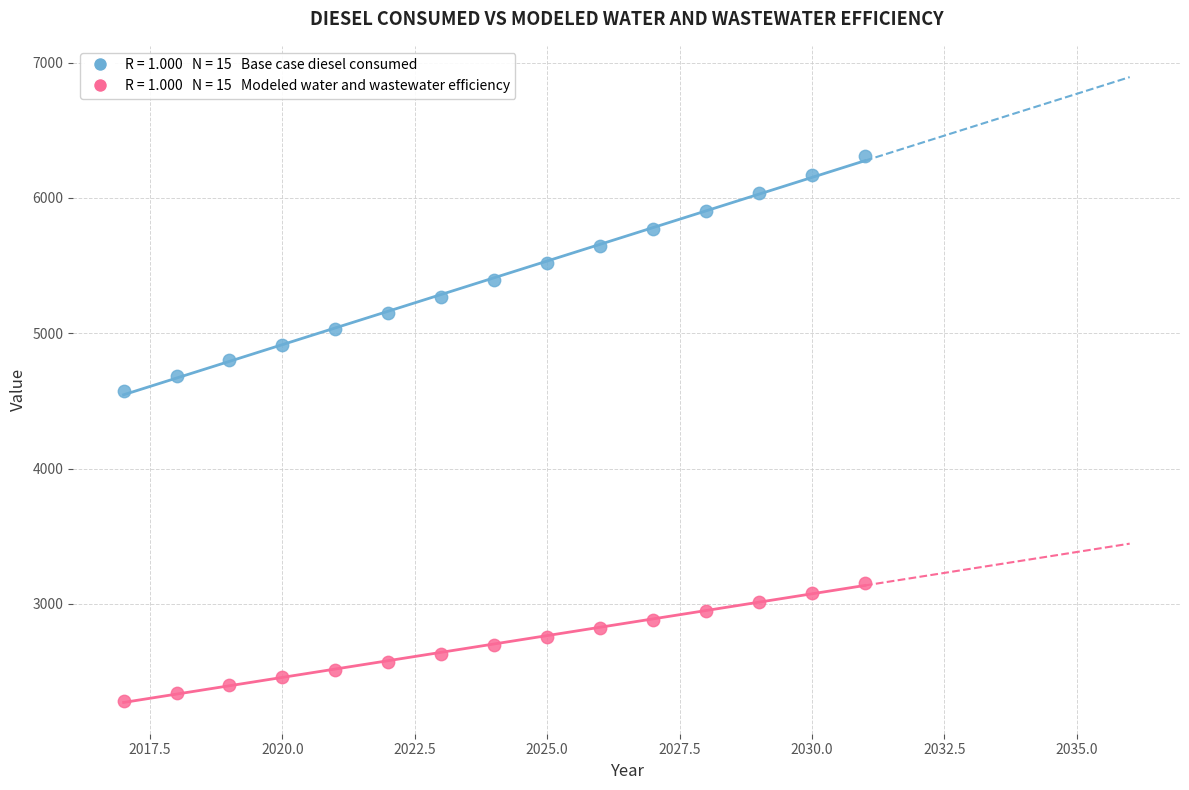

Across all data points, what is the range of X values (max minus min)?

14.0